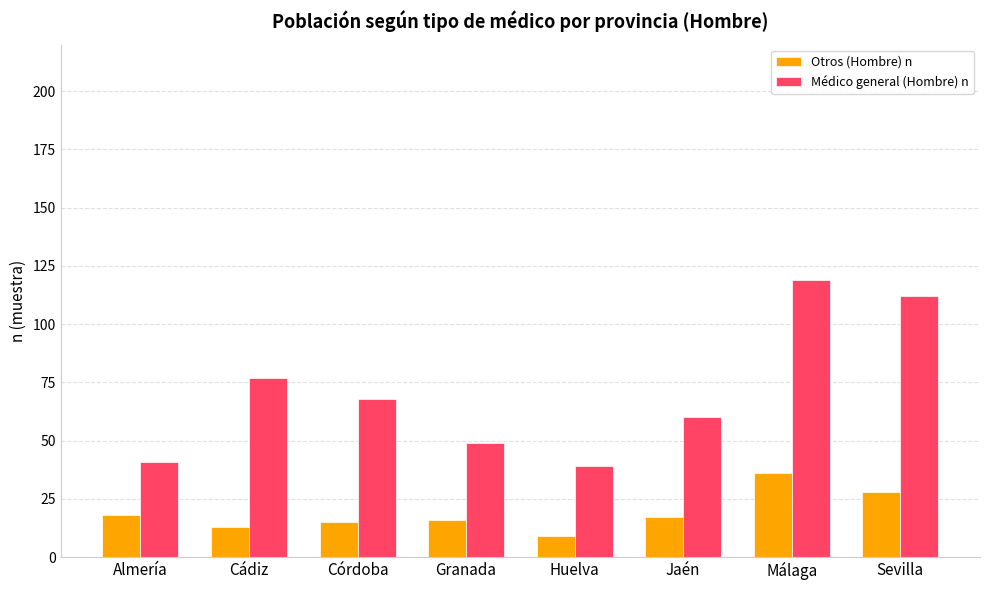

How many groups of bars are there?

8